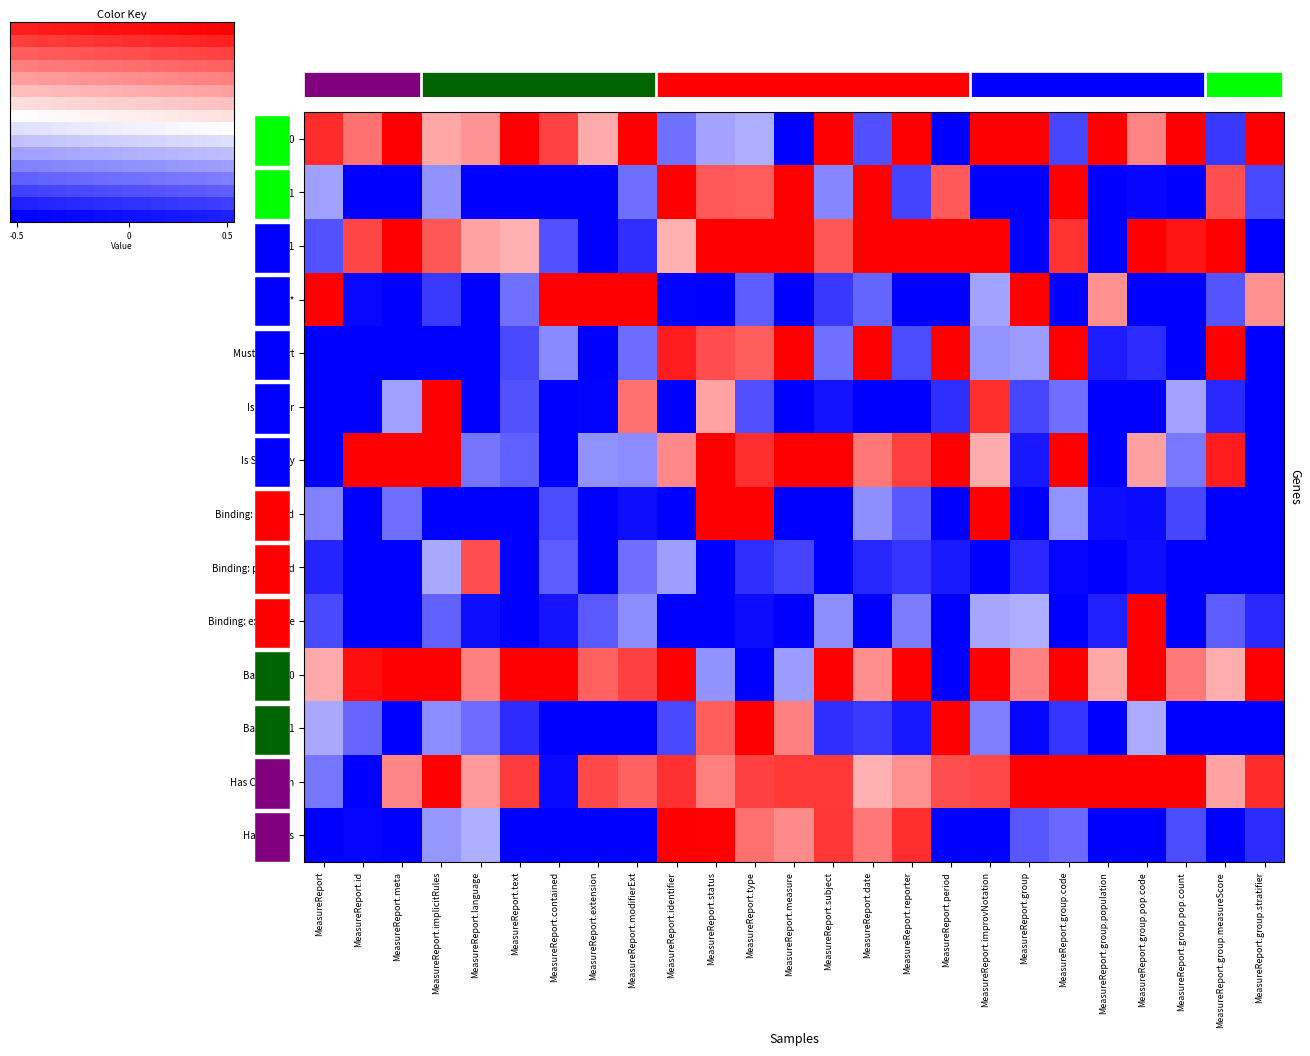

What is the maximum value shown in the chart?

0.5